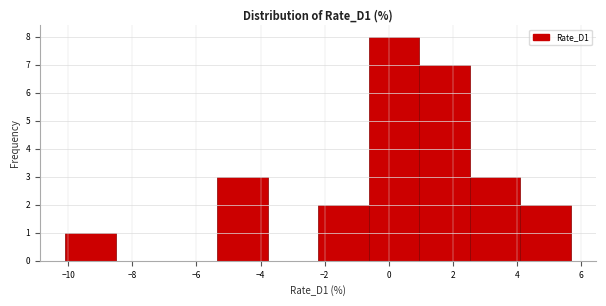

Which range on the x-axis has the tallest bar?

-0.6 to 1.0